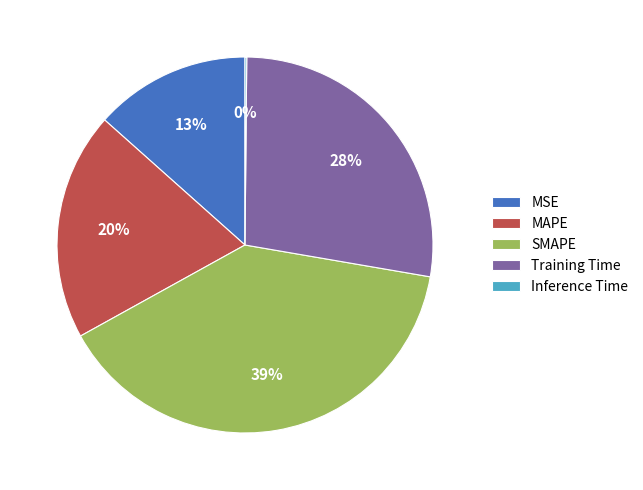

Is there a majority slice in this chart?

No